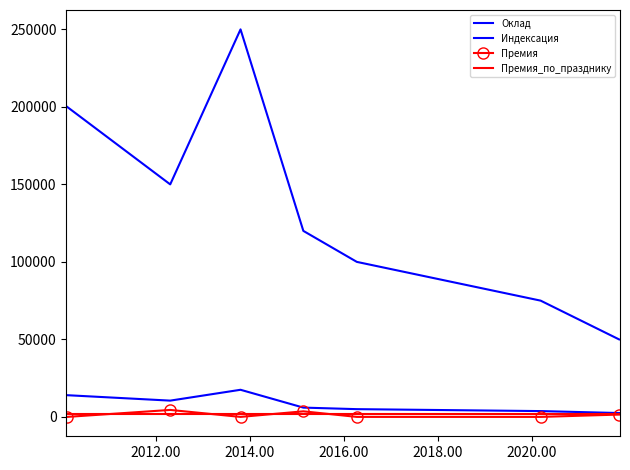

Reading right to left, what are all the values shown in this chart?

Оклад: 50000	75000	100000	120000	250000	150000	200000
Индексация: 2500	3750	5000	6000	17500	10500	14000
Премия: 1500	0	0	3600	0	4500	0
Премия_по_празднику: 2000	2000	2000	2000	2000	2000	2000